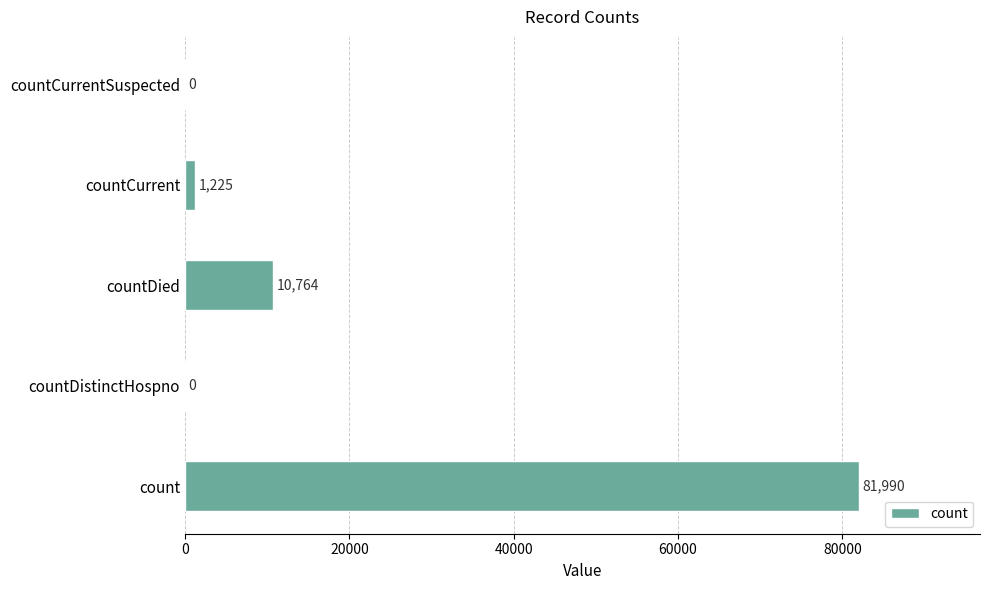

Count the number of categories in the chart.

5